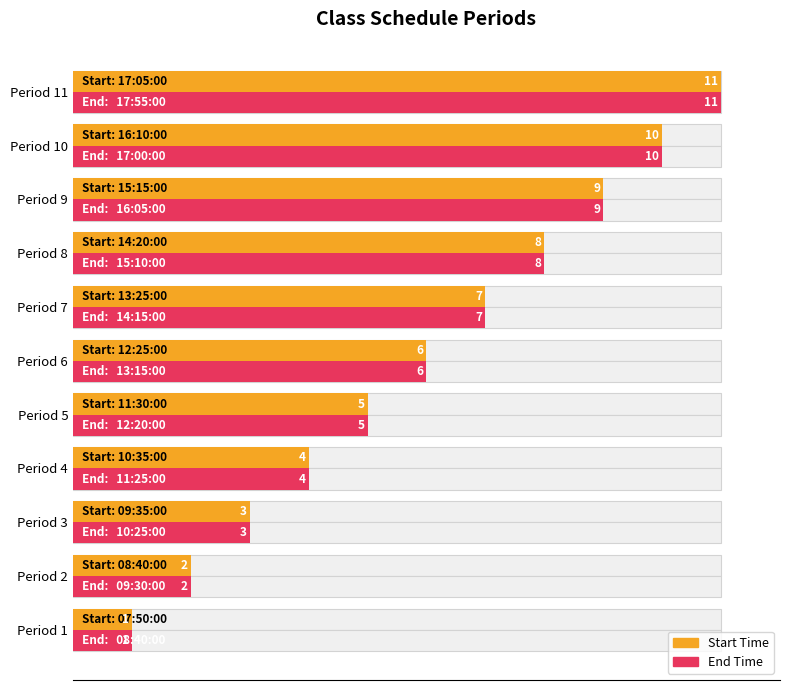

Which series has the largest range (max minus min)?

Start Time (Period)